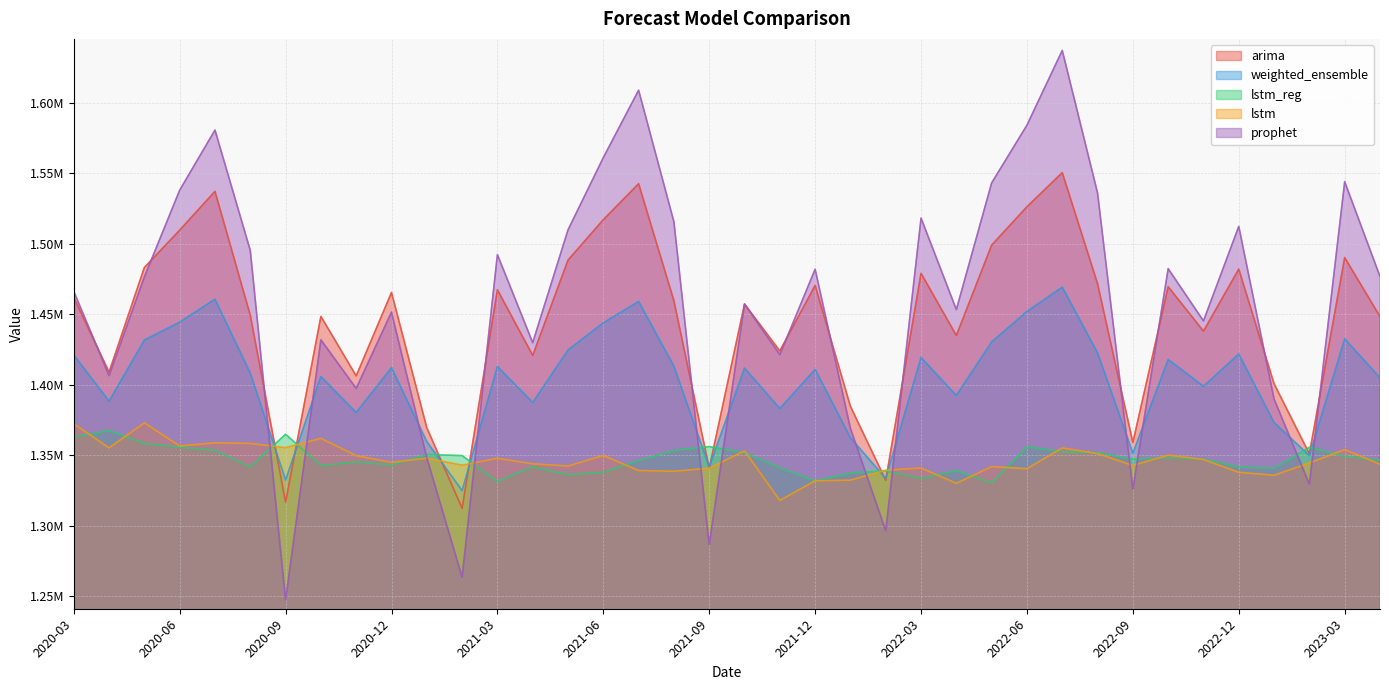

What is the value of the prophet point at the 23rd from the left?

1368939.3